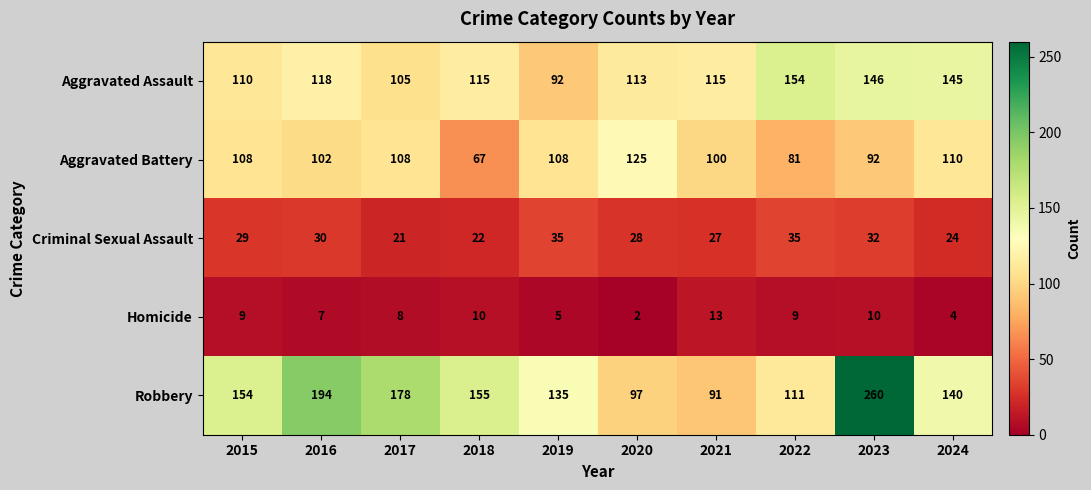

List the series in order of their peak value, highest first.

Robbery, Aggravated Assault, Aggravated Battery, Criminal Sexual Assault, Homicide